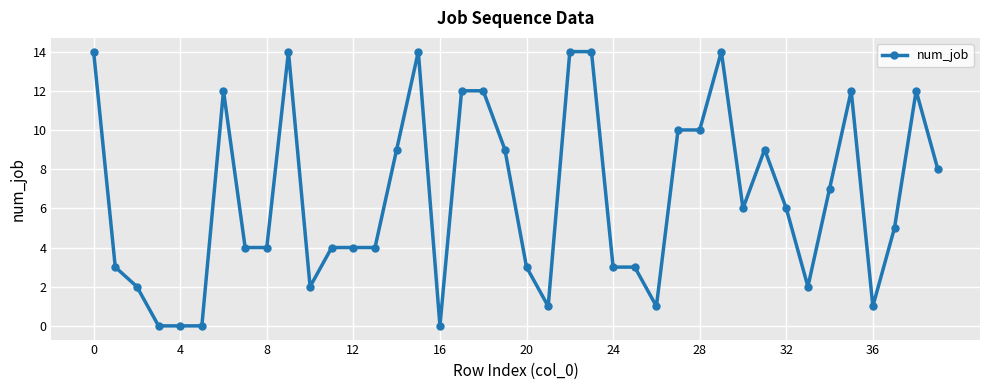

True or false: the data has more than 1 interior local peaks.

True